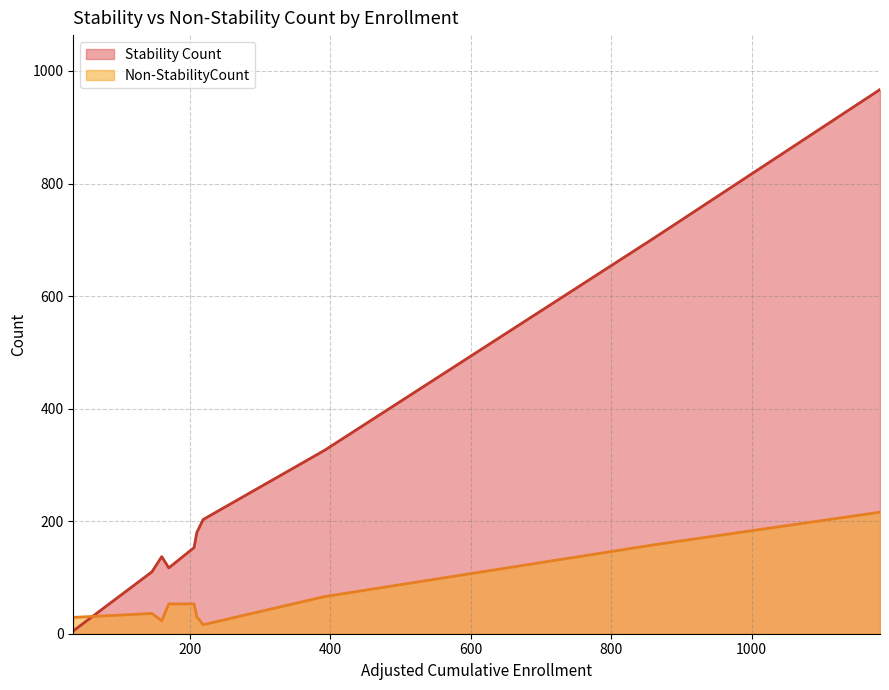

What is the maximum value for Non-StabilityCount?

216